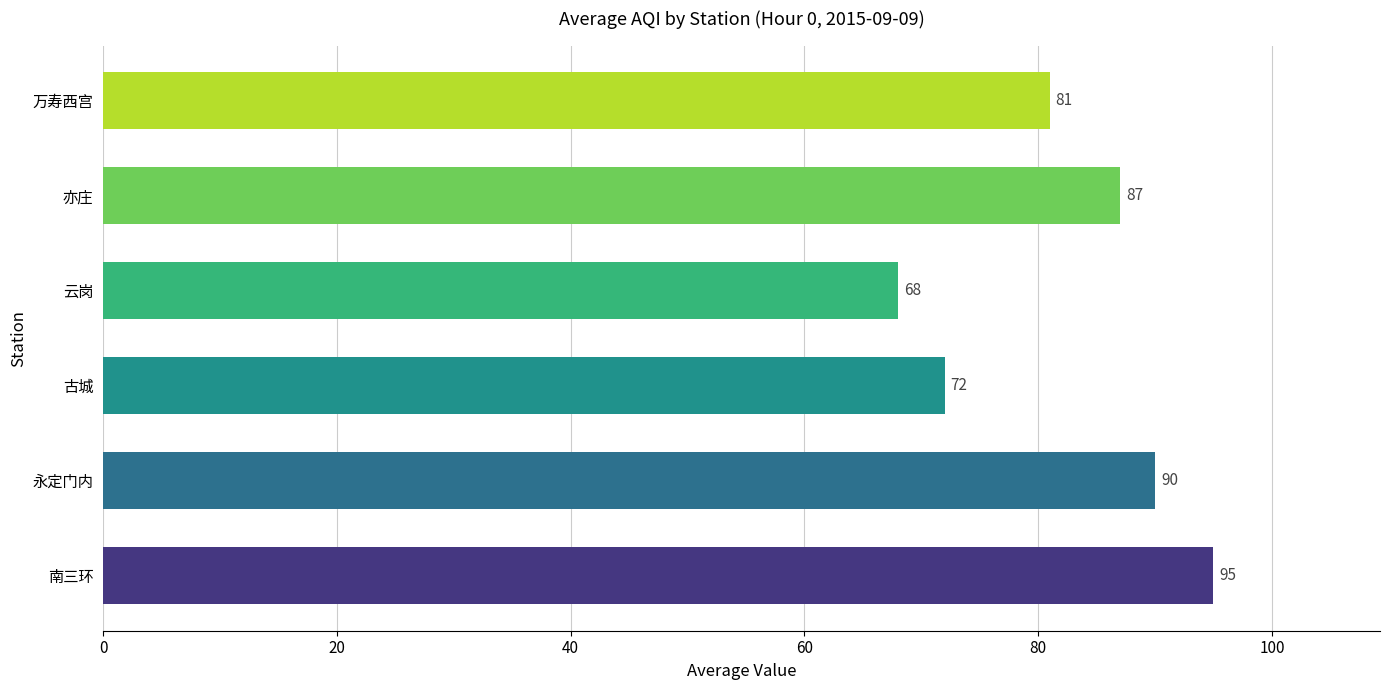

Which has a higher value, 古城 or 亦庄?

亦庄